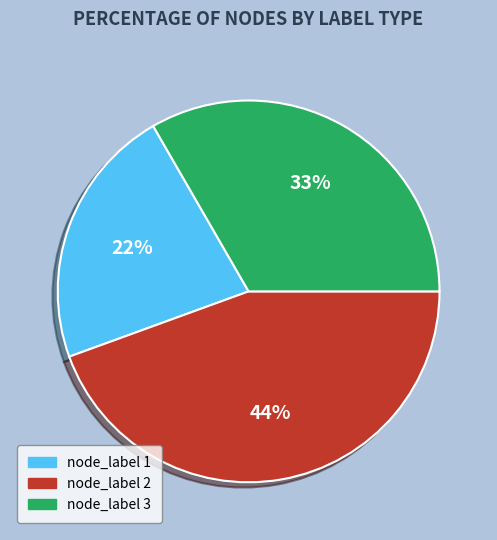

To the nearest percent, what is the difference between the largest and smallest slice percentages?

22%